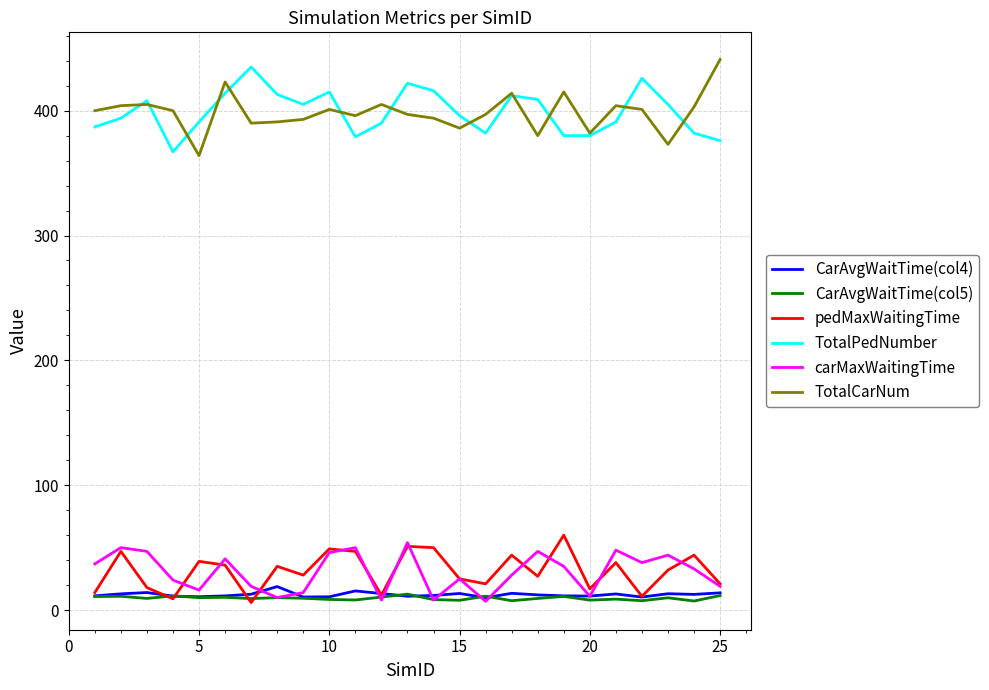

True or false: CarAvgWaitTime(col5) and TotalCarNum cross at least once.

False